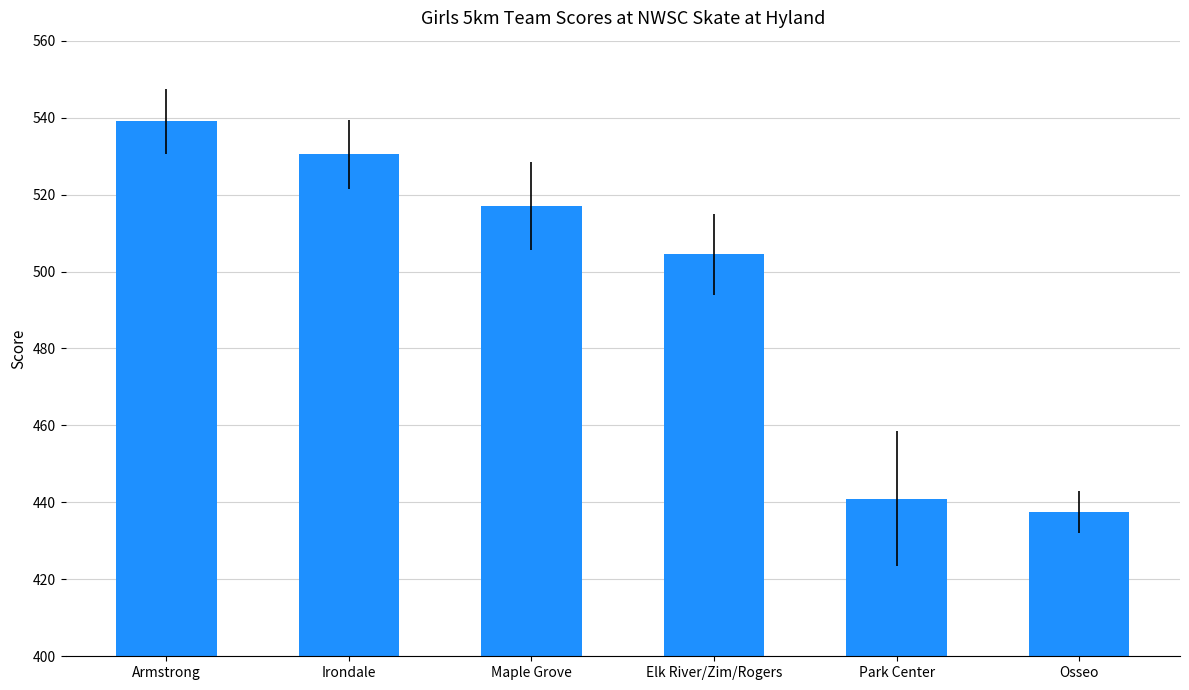

Rank the categories by value from highest to lowest.

Armstrong, Irondale, Maple Grove, Elk River/Zim/Rogers, Park Center, Osseo